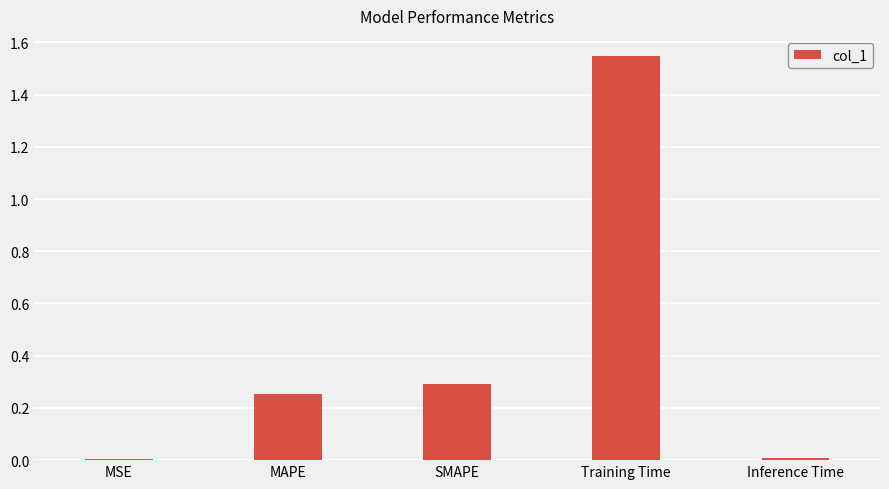

The chart shows a value of 0.3 at MAPE. True or false?

True